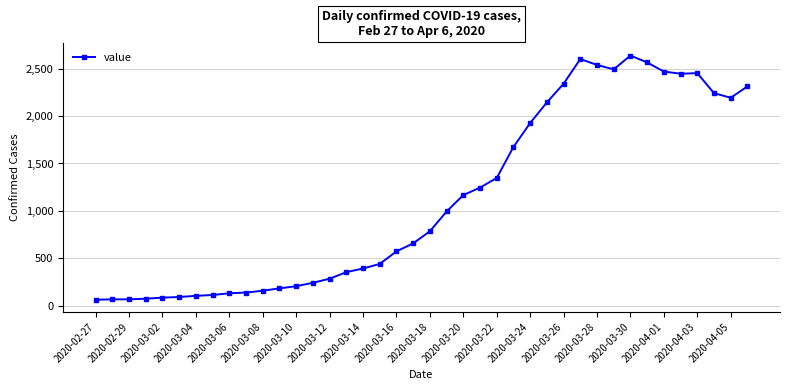

What is the smallest value displayed?

61